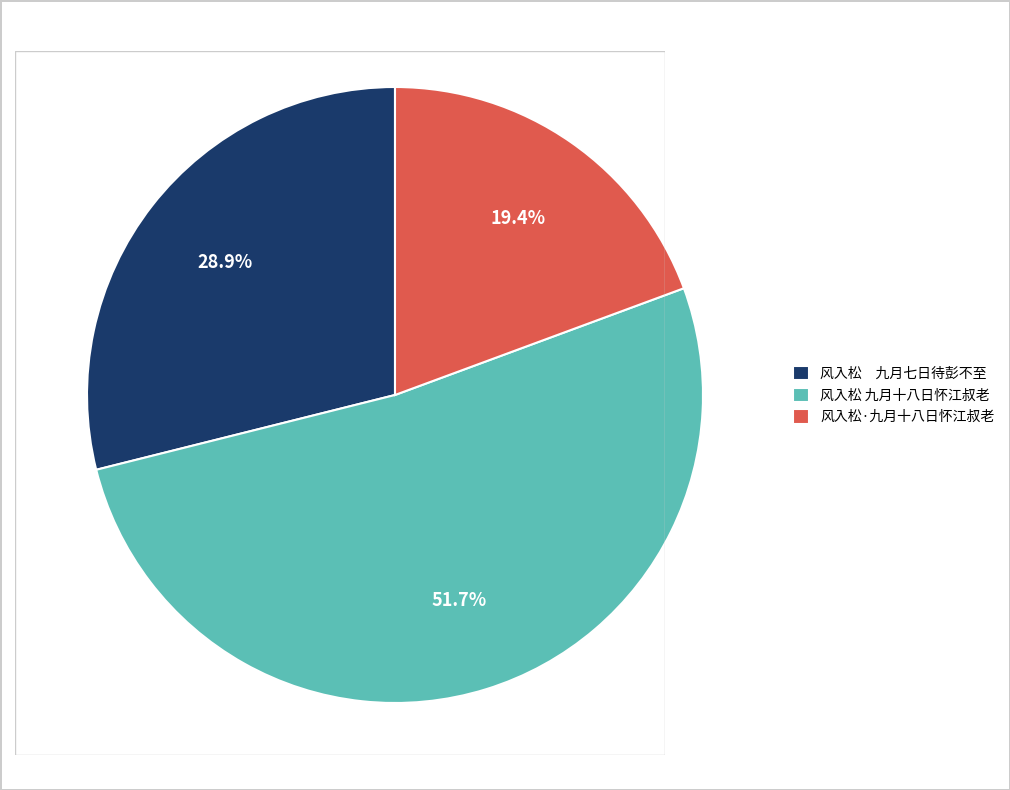

How many segments does this pie chart have?

3